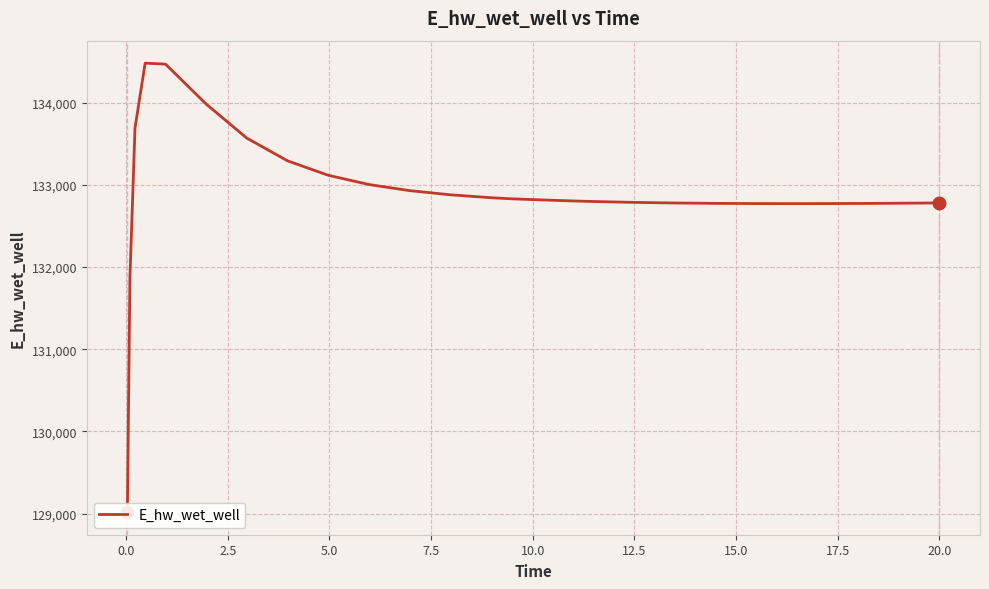

Approximately how many times larger is the value at 22 compared to 2.5?

1.0